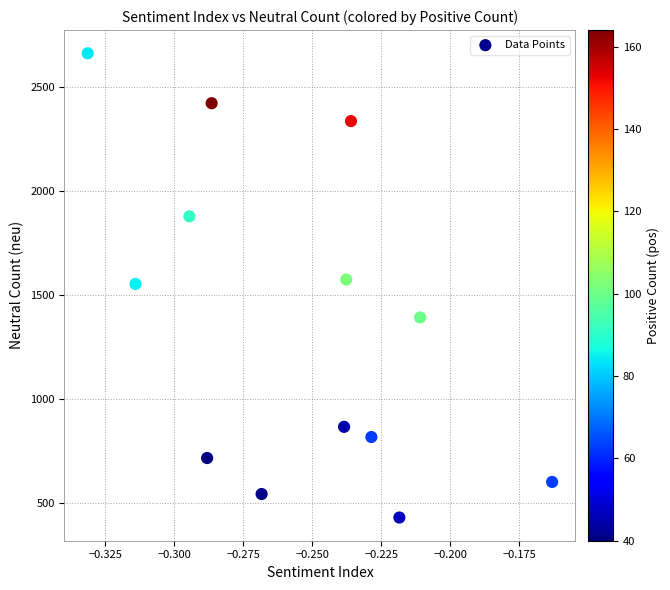

What is the range of Y values (max minus min)?

2232